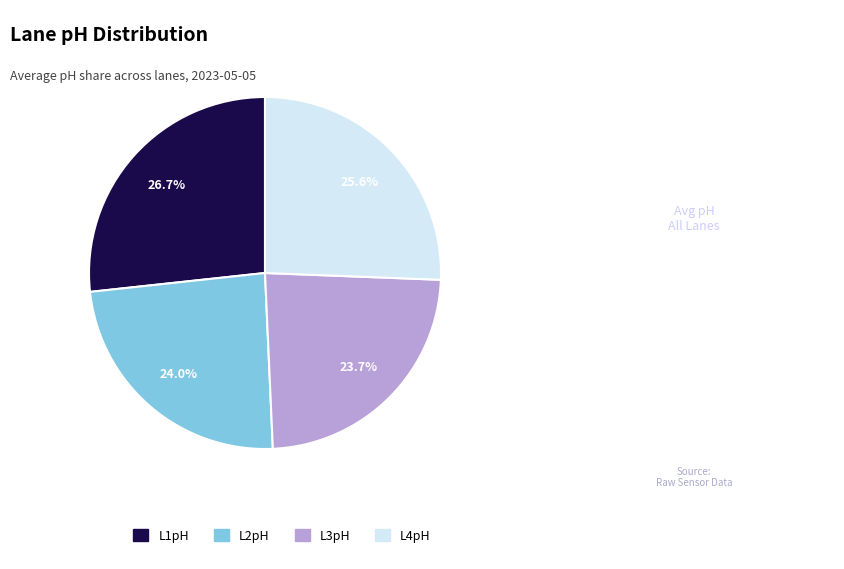

Approximately how many times larger is the value at L3pH compared to L4pH?

0.9